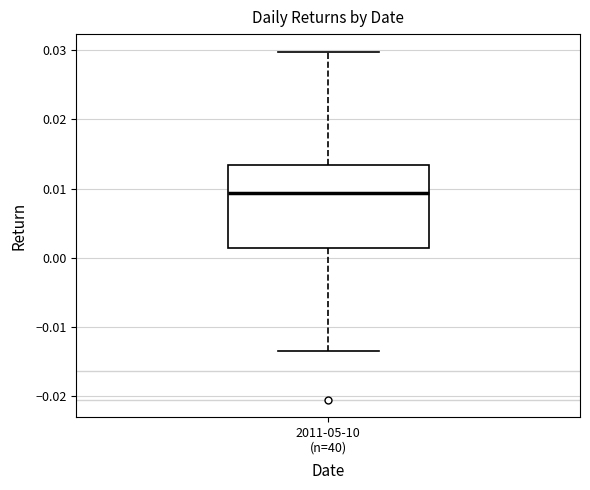

Read this box plot against the y-axis: the position of the median line, the range covered by the box, and the ends of both whiskers. The values are not printed on the chart, so give them approximately, as read against the axis.

median 0.009, box 0.001 to 0.013, whiskers -0.014 to 0.030